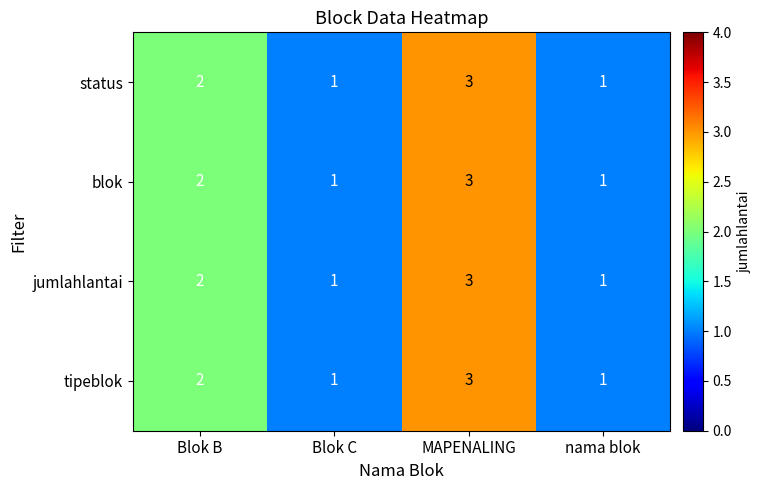

Reading right to left, transcribe all the data shown in this chart.

status: 1	3	1	2
blok: 1	3	1	2
jumlahlantai: 1	3	1	2
tipeblok: 1	3	1	2